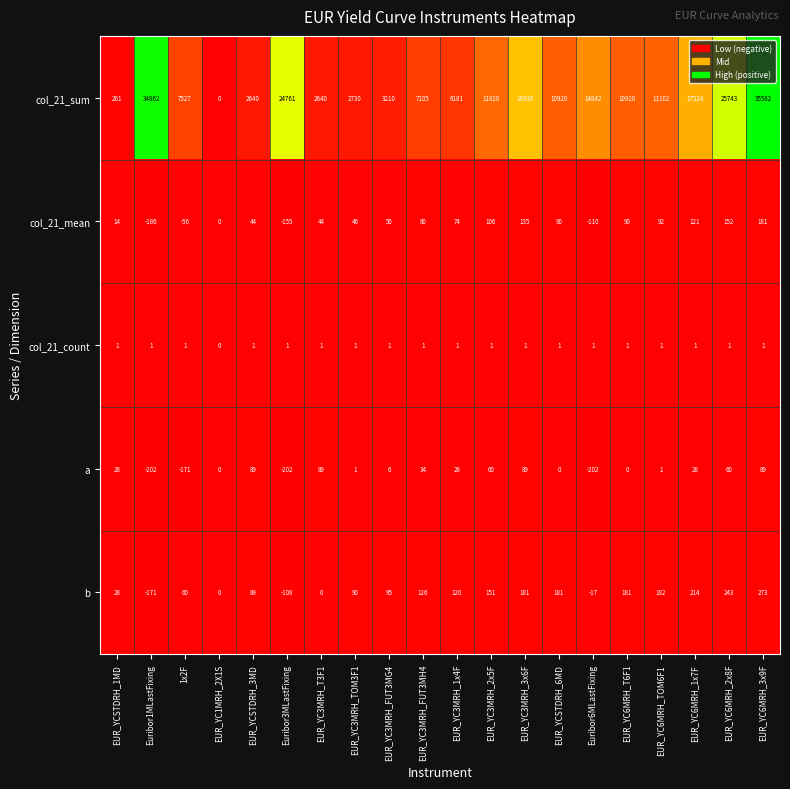

What is the highest value of the a series?

89